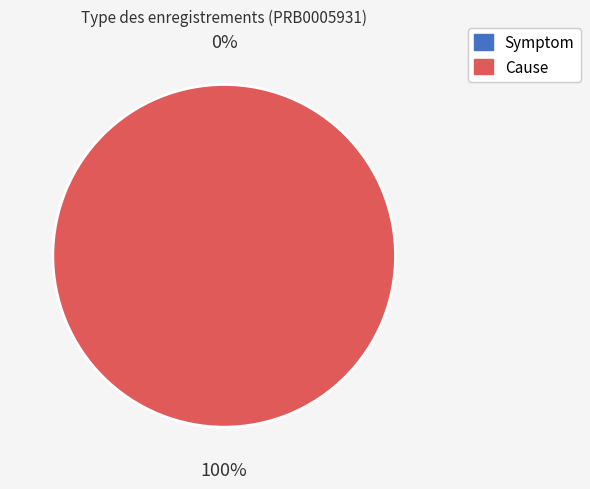

What percentage do Symptom and Cause together represent?

100.0%